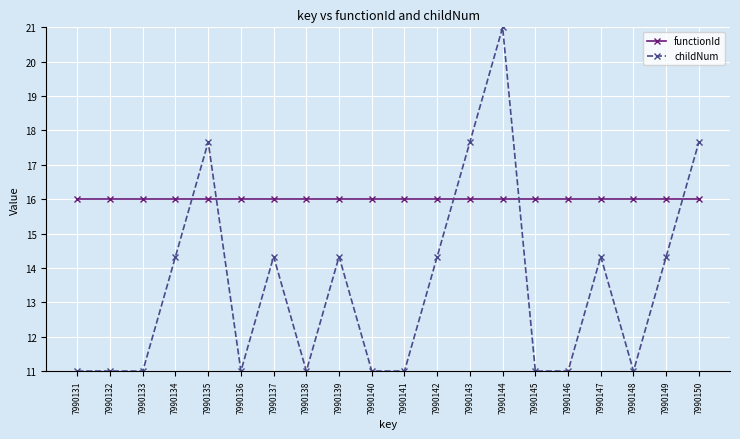

Is it true that functionId equals 16.0 at 7990139?

True